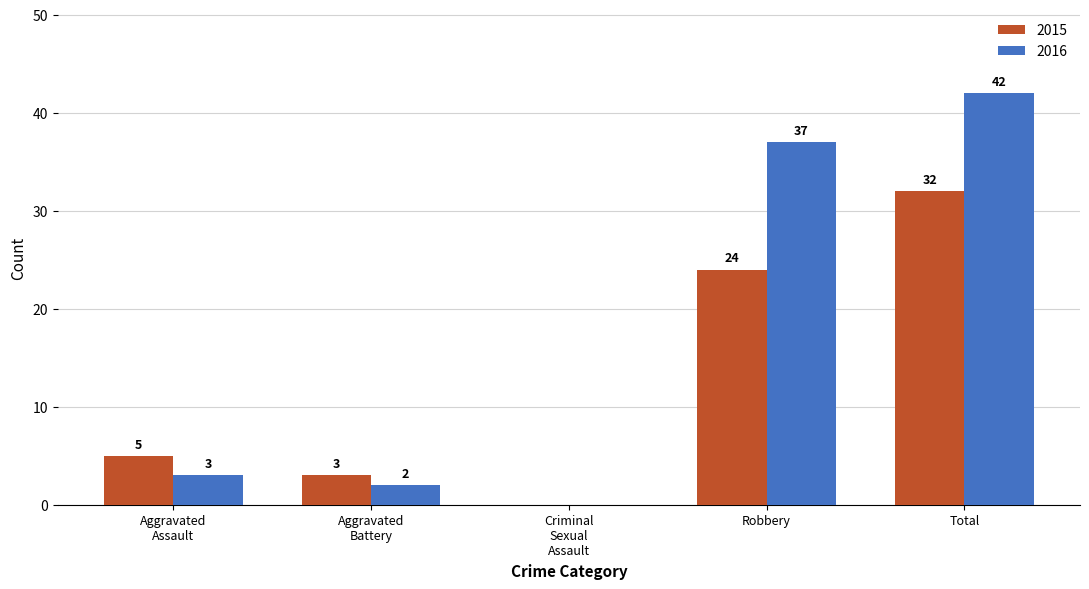

At which label is 2015 closest to 16?

Robbery